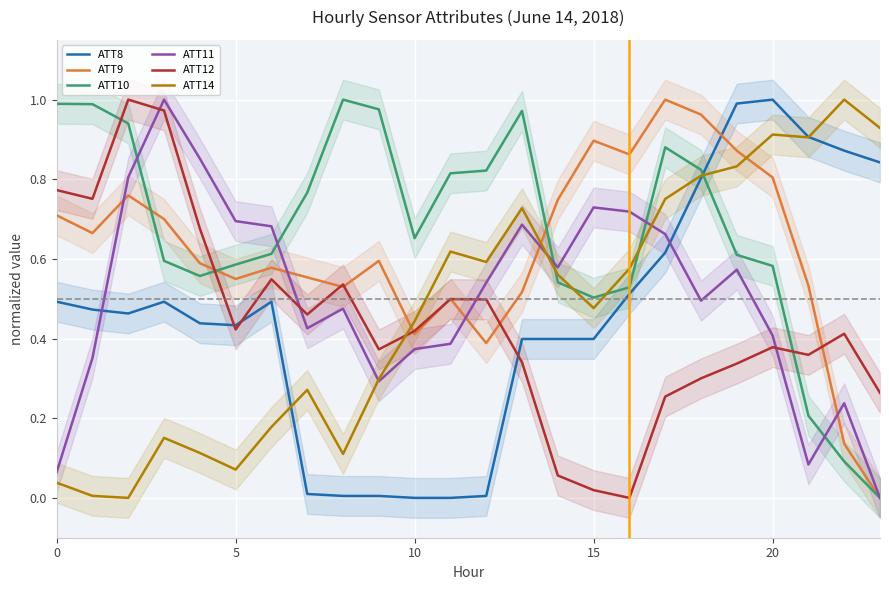

True or false: ATT8 and ATT10 intersect in this chart.

True